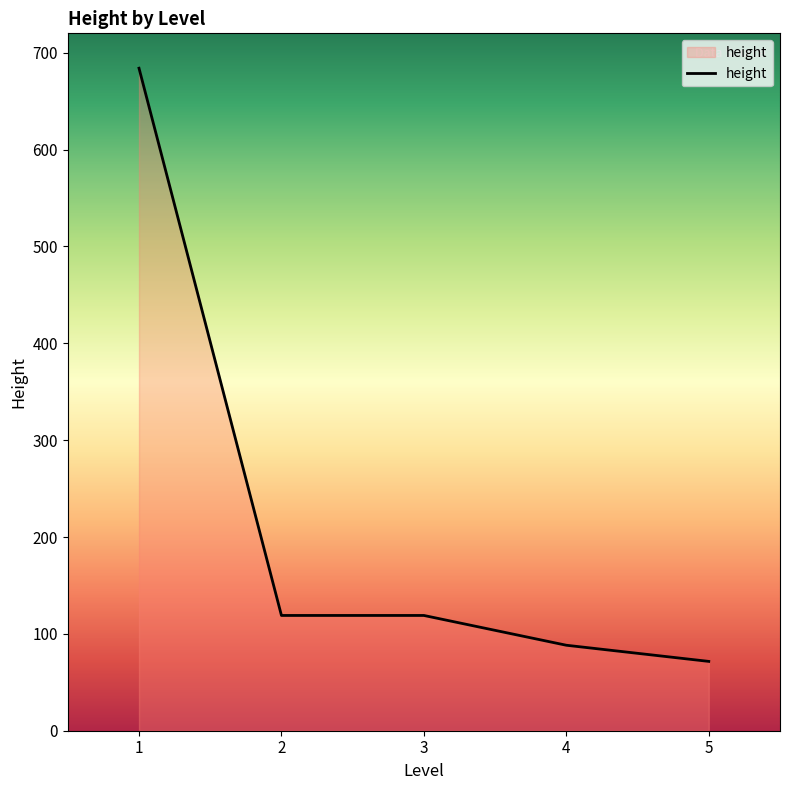

What is the approximate value at 2?

119.0